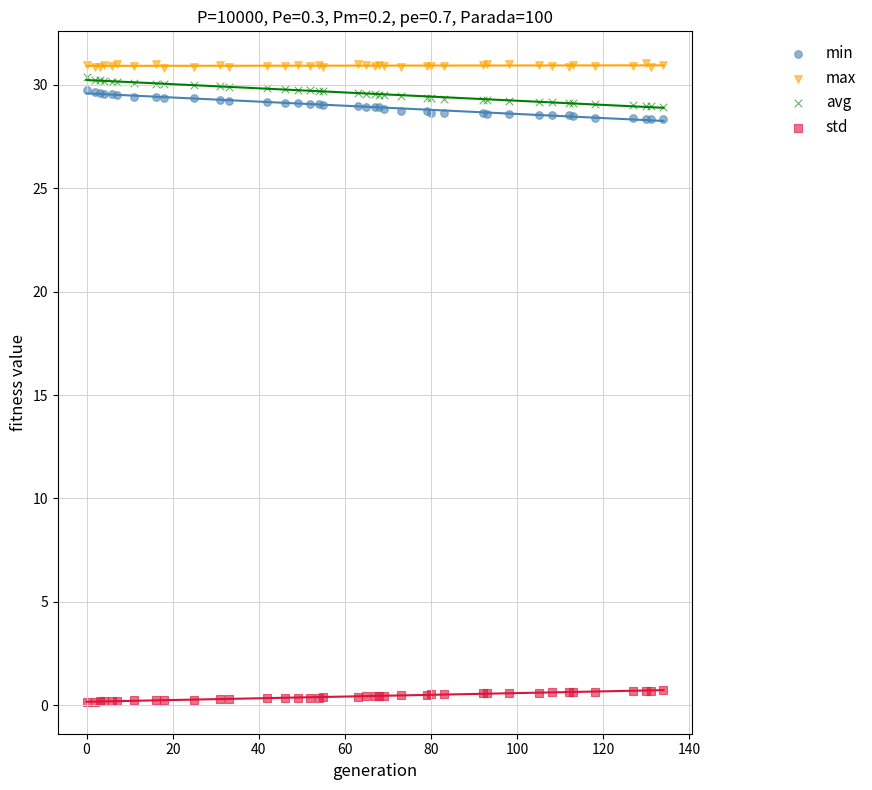

What are all the series names shown in the legend?

min, max, avg, std